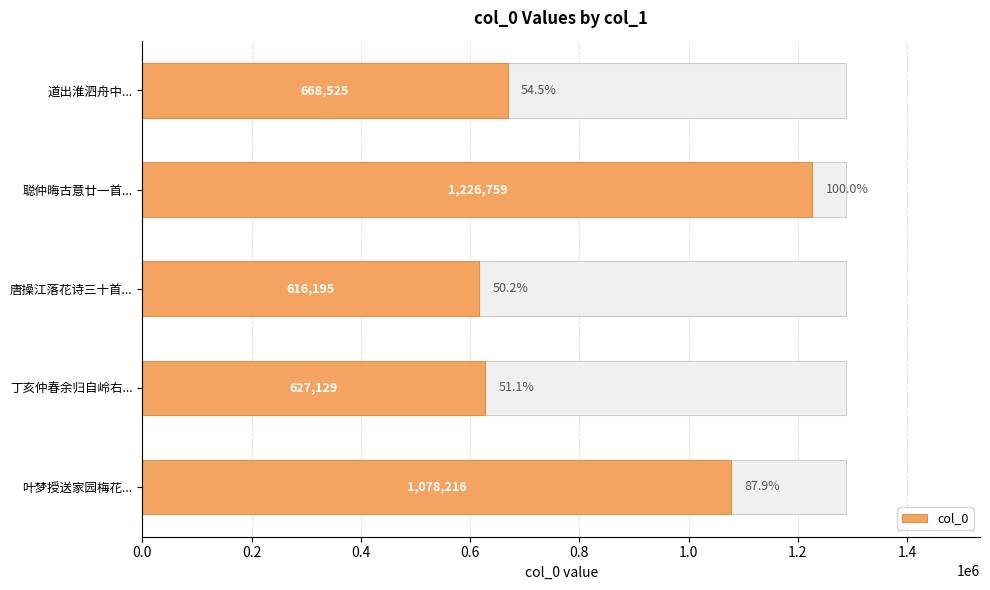

What is the difference between the maximum and minimum values?

610564